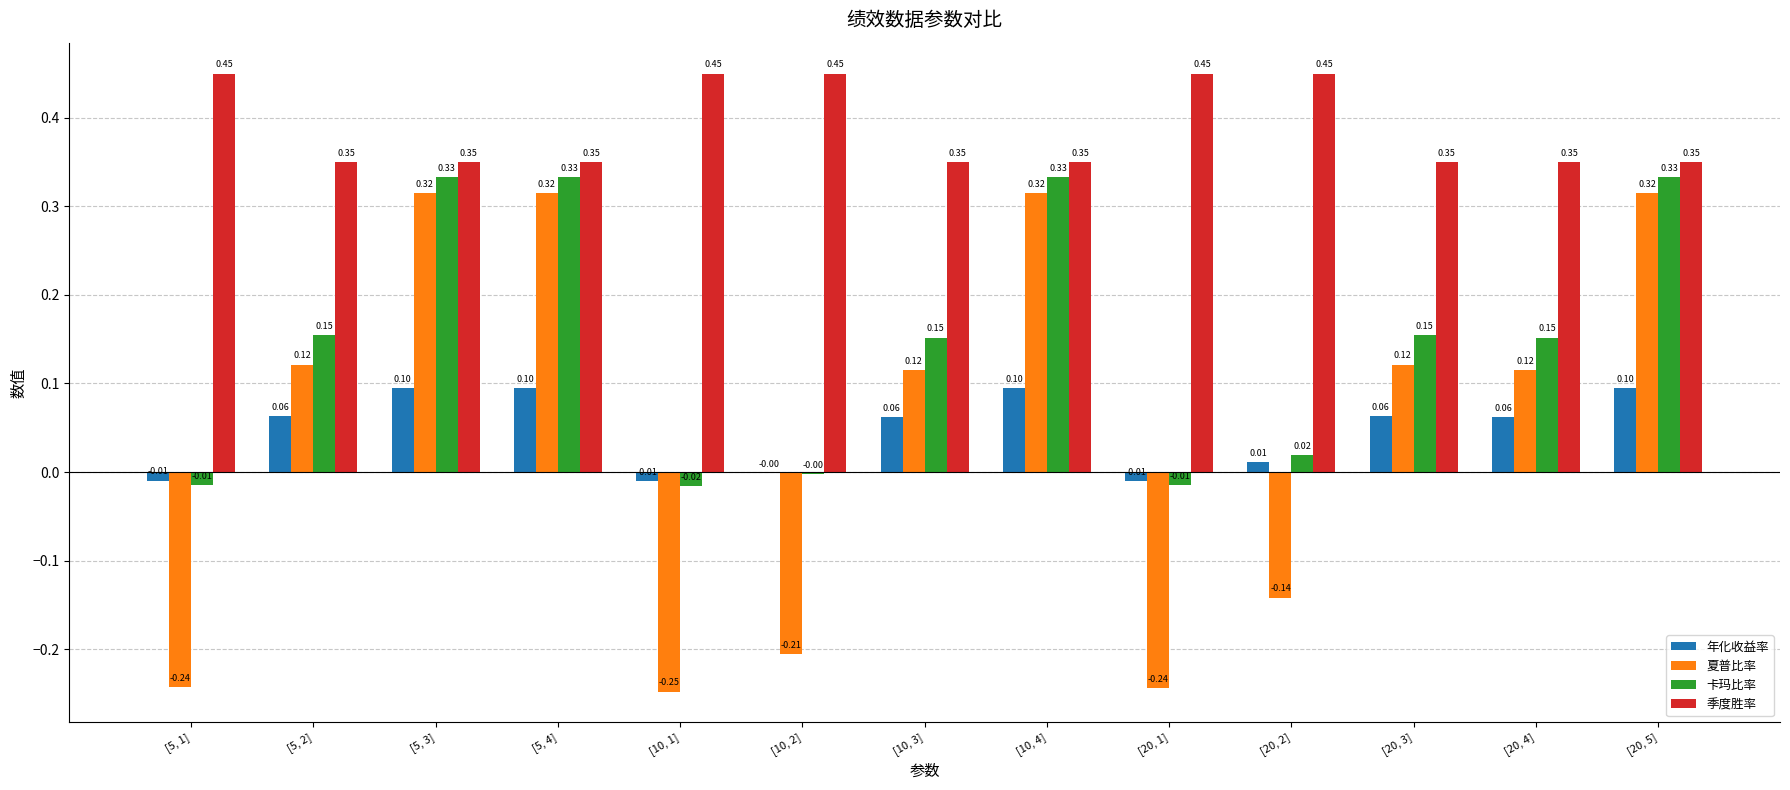

Count the number of categories in the chart.

13